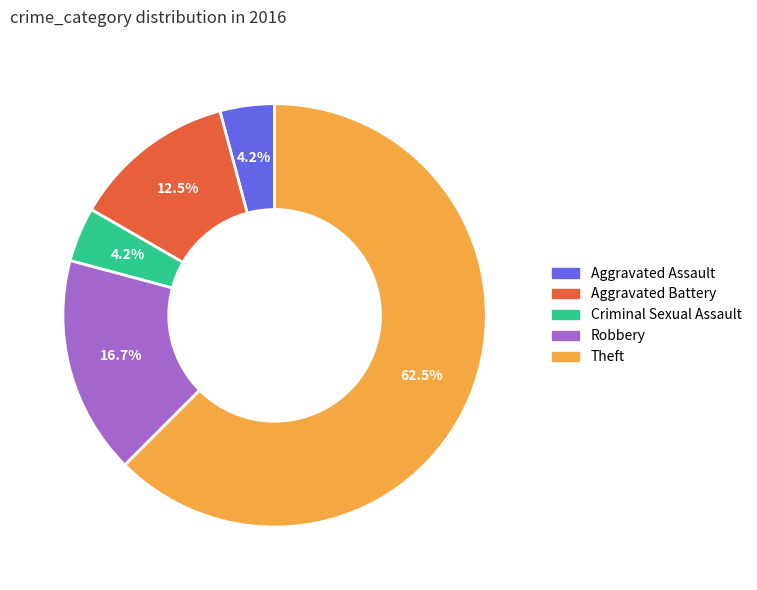

Between Robbery and Aggravated Battery, which is larger?

Robbery